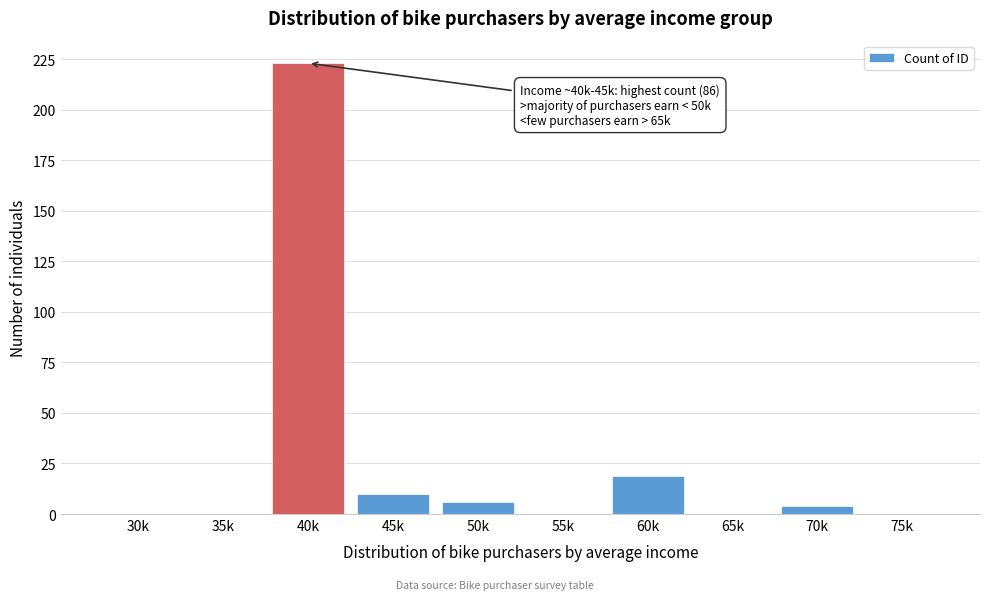

Reading left to right, list all the values displayed in this chart.

30k=0	35k=0	40k=223	45k=10	50k=6	55k=0	60k=19	65k=0	70k=4	75k=0